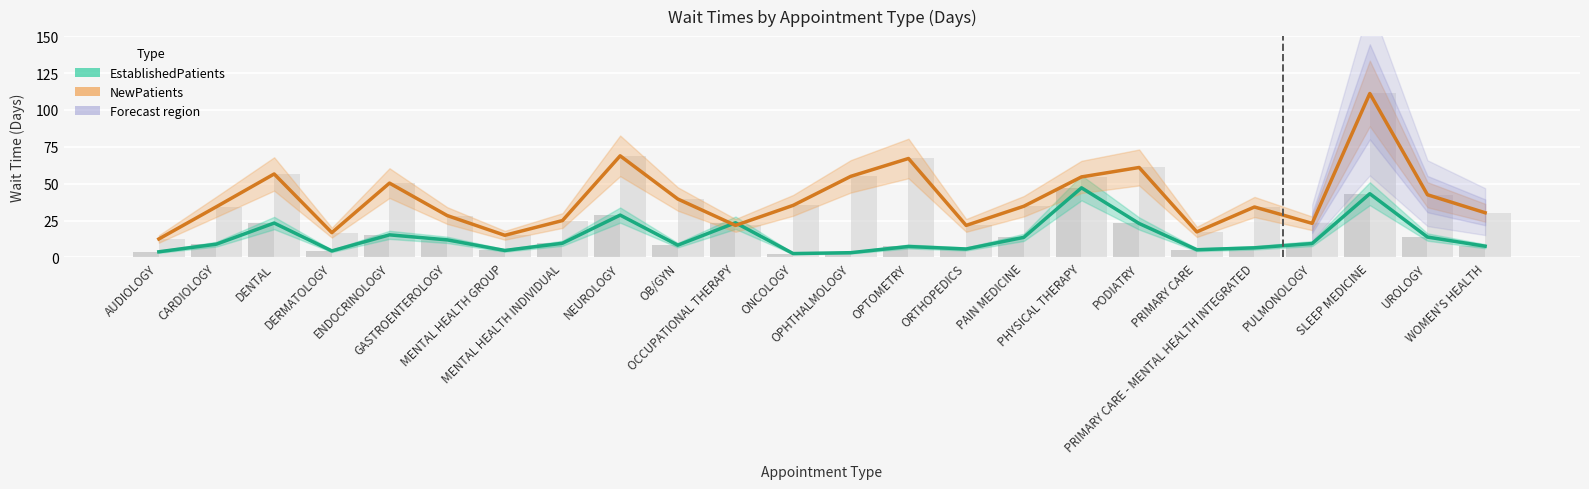

Reading right to left, transcribe all the data shown in this chart.

EstablishedPatients (Wait): WOMEN'S HEALTH=7.6	UROLOGY=13.8	SLEEP MEDICINE=43.2	PULMONOLOGY=9.4	PRIMARY CARE - MENTAL HEALTH INTEGRATED=6.5	PRIMARY CARE=5.2	PODIATRY=23.0	PHYSICAL THERAPY=47.2	PAIN MEDICINE=13.6	ORTHOPEDICS=5.7	OPTOMETRY=7.4	OPHTHALMOLOGY=3.2	ONCOLOGY=2.6	OCCUPATIONAL THERAPY=23.5	OB/GYN=8.3	NEUROLOGY=28.7	MENTAL HEALTH INDIVIDUAL=9.6	MENTAL HEALTH GROUP=4.7	GASTROENTEROLOGY=11.9	ENDOCRINOLOGY=15.3	DERMATOLOGY=4.4	DENTAL=23.3	CARDIOLOGY=9.0	AUDIOLOGY=3.8
NewPatients (Wait): WOMEN'S HEALTH=30.3	UROLOGY=42.5	SLEEP MEDICINE=111.2	PULMONOLOGY=23.1	PRIMARY CARE - MENTAL HEALTH INTEGRATED=34.2	PRIMARY CARE=17.3	PODIATRY=61.0	PHYSICAL THERAPY=54.6	PAIN MEDICINE=34.7	ORTHOPEDICS=21.7	OPTOMETRY=67.1	OPHTHALMOLOGY=55.0	ONCOLOGY=35.3	OCCUPATIONAL THERAPY=21.7	OB/GYN=39.6	NEUROLOGY=68.9	MENTAL HEALTH INDIVIDUAL=25.0	MENTAL HEALTH GROUP=15.0	GASTROENTEROLOGY=28.4	ENDOCRINOLOGY=50.4	DERMATOLOGY=16.8	DENTAL=56.6	CARDIOLOGY=34.4	AUDIOLOGY=12.5